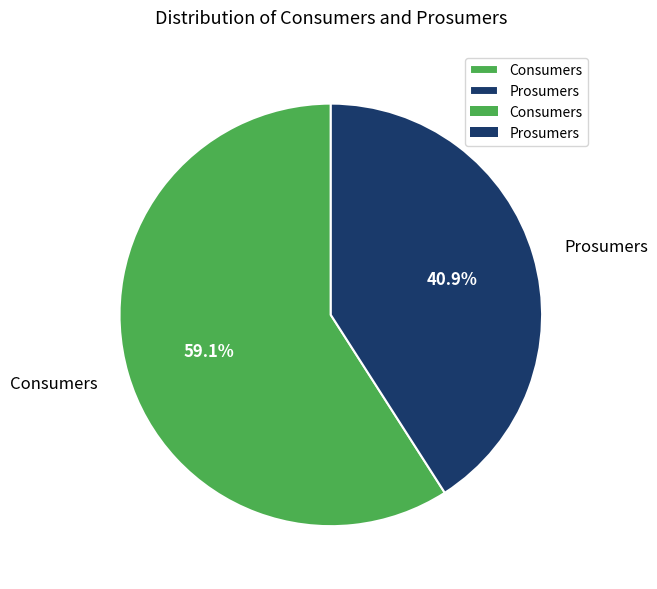

Which category accounts for the majority?

Consumers